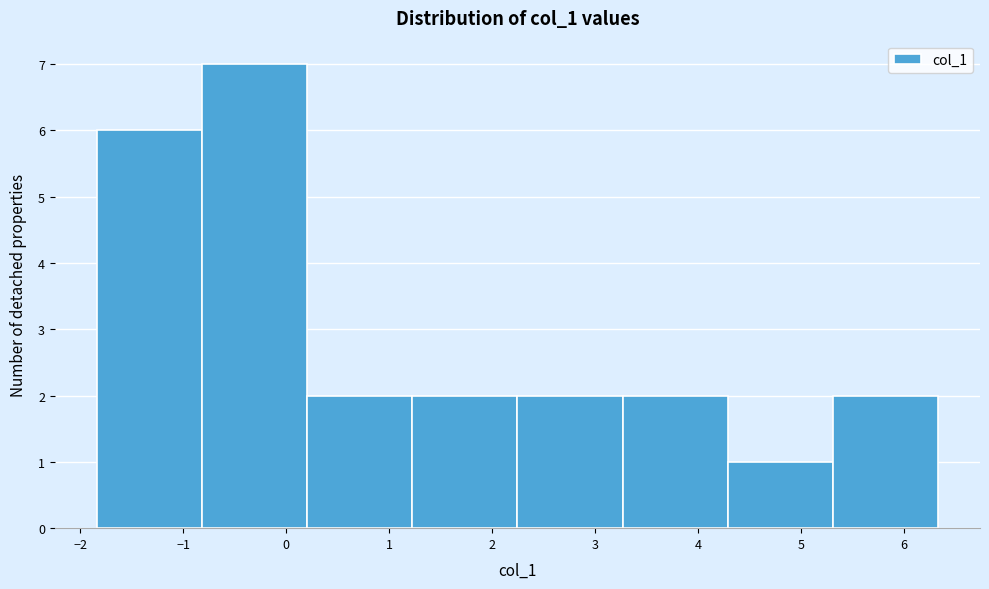

Reading left to right, list every bar in this chart as the range it spans on the x-axis followed by its height. Neither the bar edges nor the heights are printed on the chart, so give them approximately, as read against the axes.

-1.8 to -0.8: 6
-0.8 to 0.2: 7
0.2 to 1.2: 2
1.2 to 2.2: 2
2.2 to 3.3: 2
3.3 to 4.3: 2
4.3 to 5.3: 1
5.3 to 6.3: 2